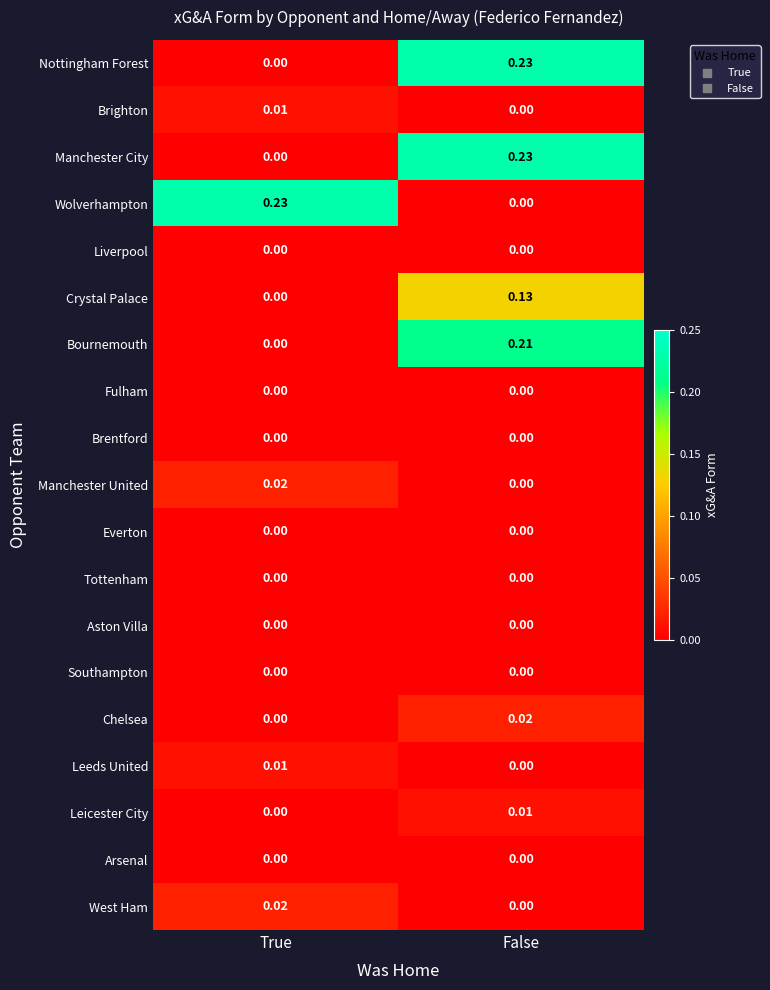

At which label is Brighton closest to 0?

False